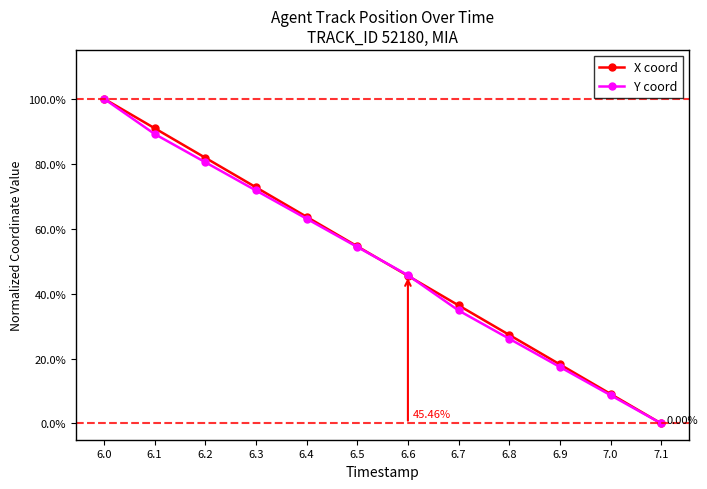

Does the chart have visible grid lines?

No